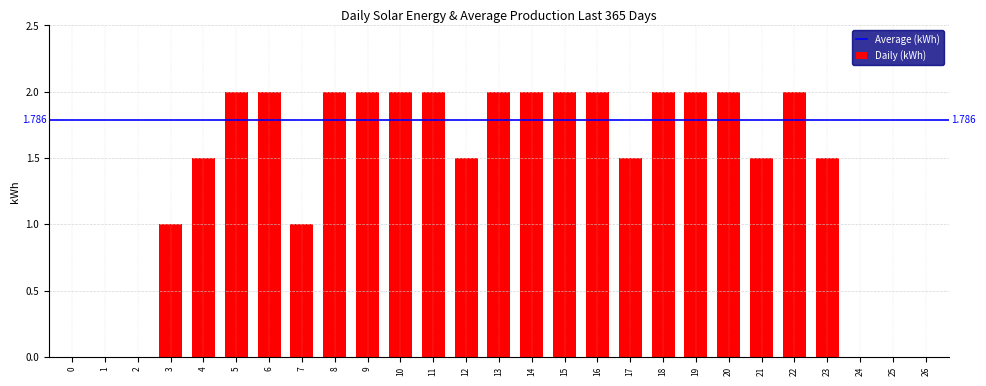

Reading left to right, transcribe all the data shown in this chart.

0=0.0	1=0.0	2=0.0	3=1.0	4=1.5	5=2.0	6=2.0	7=1.0	8=2.0	9=2.0	10=2.0	11=2.0	12=1.5	13=2.0	14=2.0	15=2.0	16=2.0	17=1.5	18=2.0	19=2.0	20=2.0	21=1.5	22=2.0	23=1.5	24=0.0	25=0.0	26=0.0